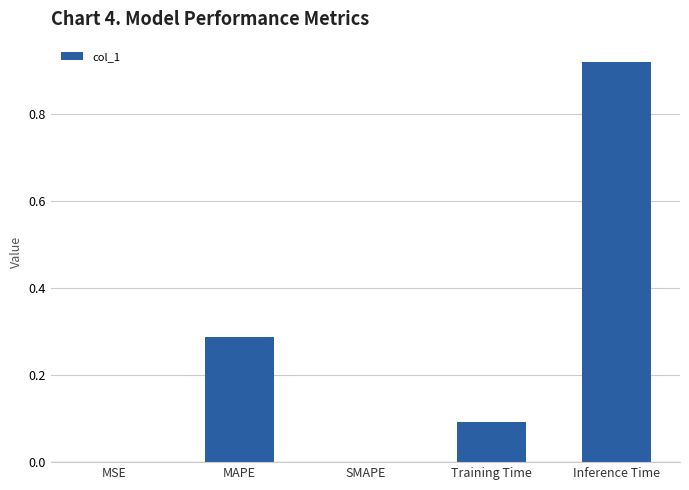

What is the sum of all values?

1.3